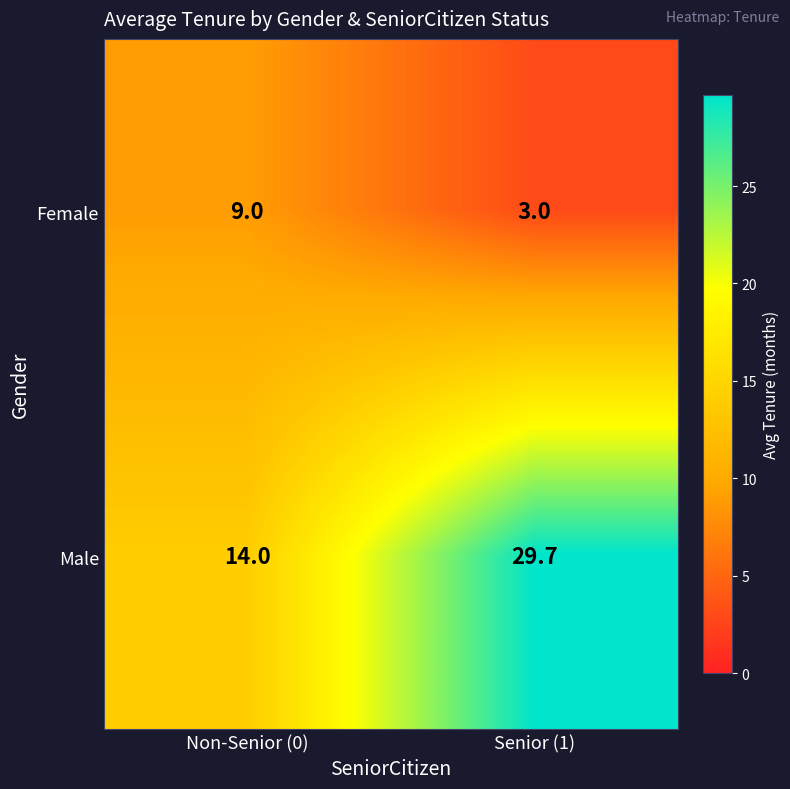

Reading left to right, list all the values displayed in this chart.

Female: 9.0	3.0
Male: 14.0	29.7